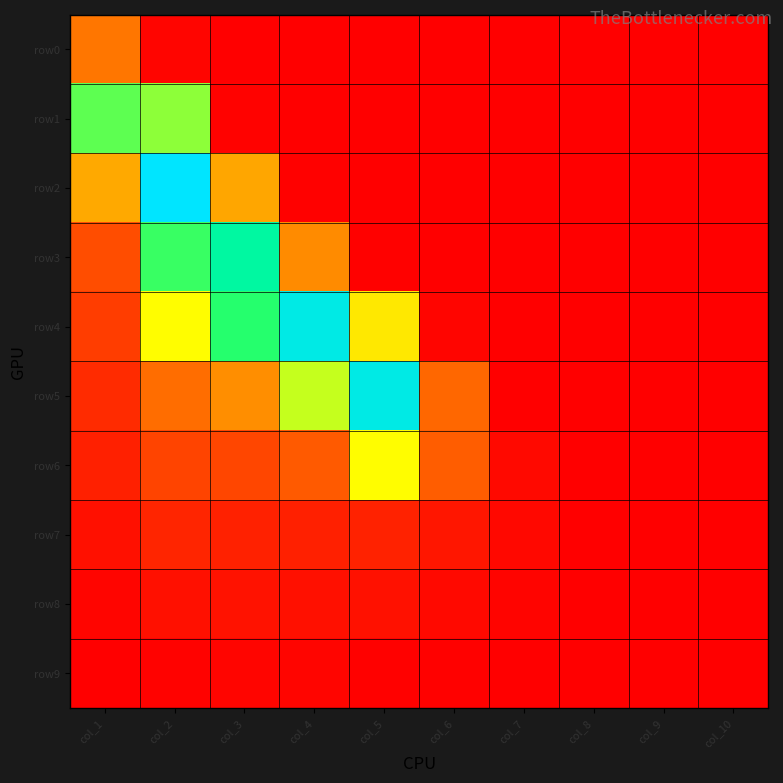

Reading right to left, transcribe all the data shown in this chart.

row0: col_10=0	col_9=0	col_8=0	col_7=0	col_6=0	col_5=0	col_4=0	col_3=0	col_2=3927159	col_1=77517288
row1: col_10=0	col_9=0	col_8=0	col_7=0	col_6=0	col_5=0	col_4=0	col_3=2525150	col_2=146418110	col_1=157608262
row2: col_10=0	col_9=0	col_8=0	col_7=0	col_6=0	col_5=0	col_4=1641322	col_3=92262333	col_2=239156756	col_1=92901010
row3: col_10=0	col_9=0	col_8=0	col_7=0	col_6=0	col_5=962183	col_4=83605700	col_3=194466415	col_2=165875929	col_1=54540670
row4: col_10=0	col_9=0	col_8=0	col_7=0	col_6=4106311	col_5=112968051	col_4=226852202	col_3=170930989	col_2=119191355	col_1=43744448
row5: col_10=0	col_9=0	col_8=0	col_7=725796	col_6=72493386	col_5=226615667	col_4=132977031	col_3=84705984	col_2=74417957	col_1=31287757
row6: col_10=0	col_9=0	col_8=0	col_7=6681029	col_6=65719772	col_5=118880889	col_4=64100194	col_3=49706884	col_2=47939577	col_1=23209365
row7: col_10=0	col_9=0	col_8=879044	col_7=6041742	col_6=15967969	col_5=24804073	col_4=23199899	col_3=23955870	col_2=26453435	col_1=11594809
row8: col_10=0	col_9=149759	col_8=891809	col_7=3088338	col_6=7421498	col_5=12398251	col_4=11633401	col_3=13829369	col_2=11830838	col_1=4053571
row9: col_10=93565	col_9=69919	col_8=295381	col_7=836734	col_6=1409899	col_5=1620783	col_4=4199916	col_3=4187157	col_2=2458627	col_1=833459